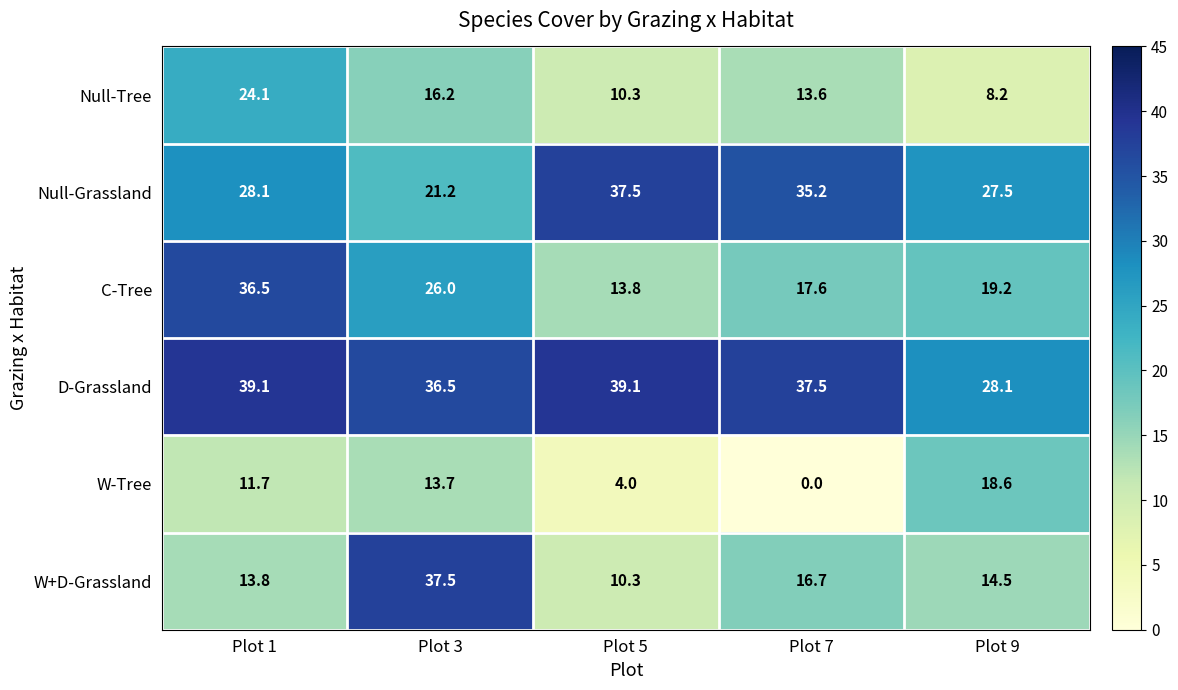

What is the difference between the highest and lowest values at Plot 1?

27.4